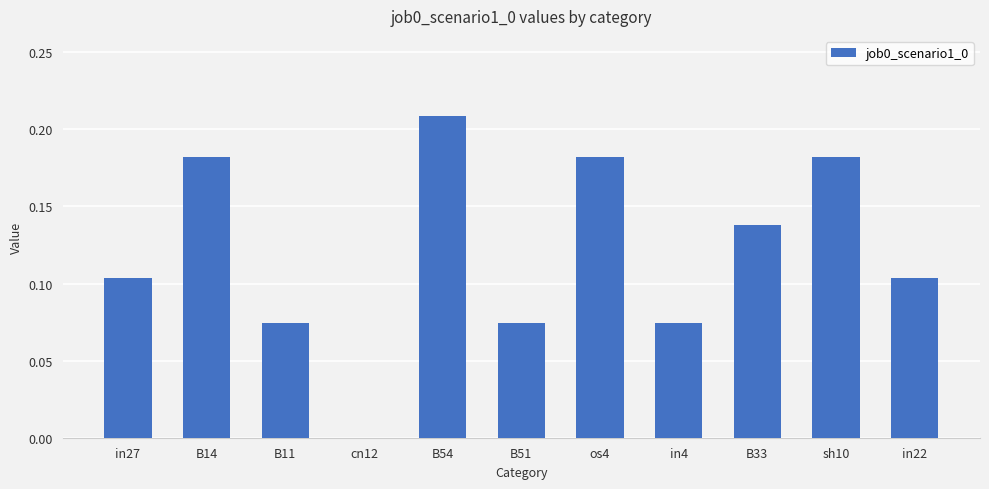

What is the sum of all values?

1.3